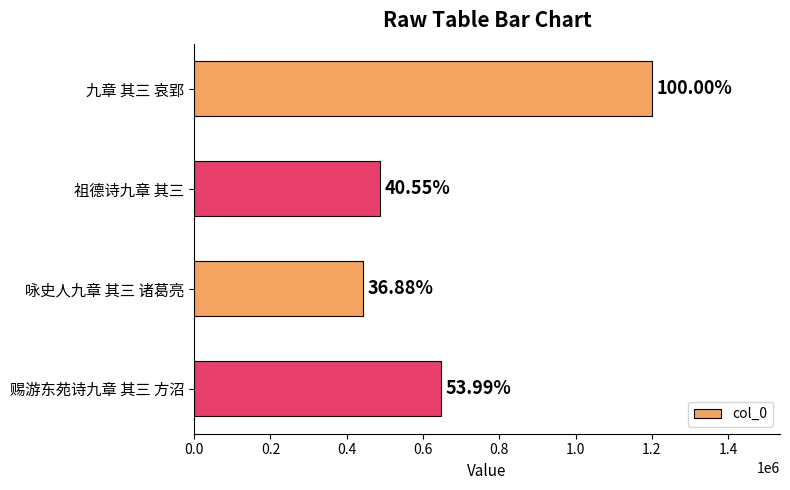

How many bars are there in total?

4